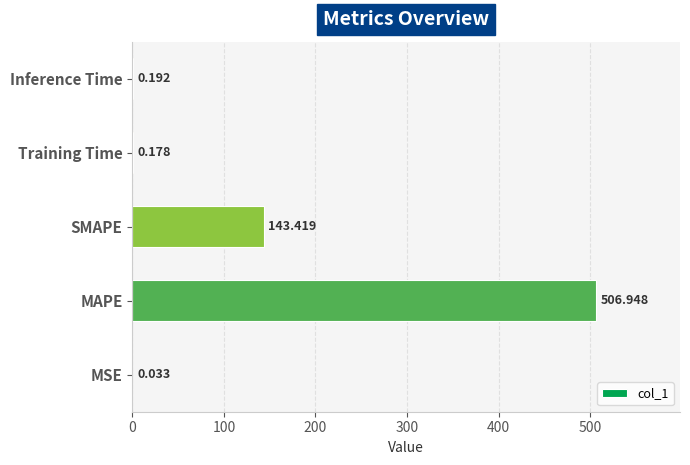

Between MSE and MAPE, which is larger?

MAPE